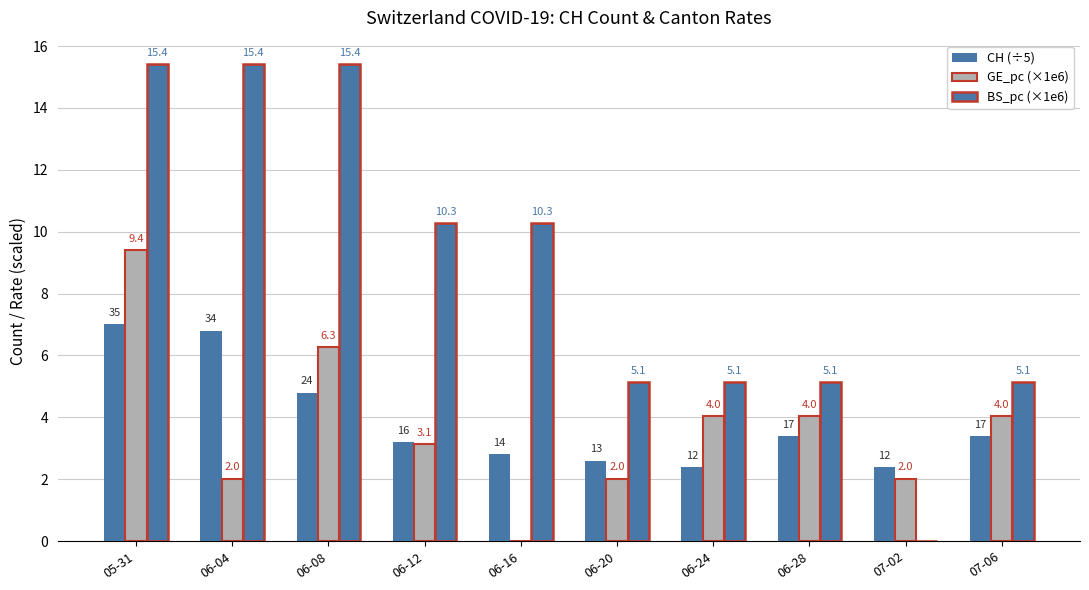

What is the difference between the CH (÷5) values at 06-20 and 06-24?

0.2